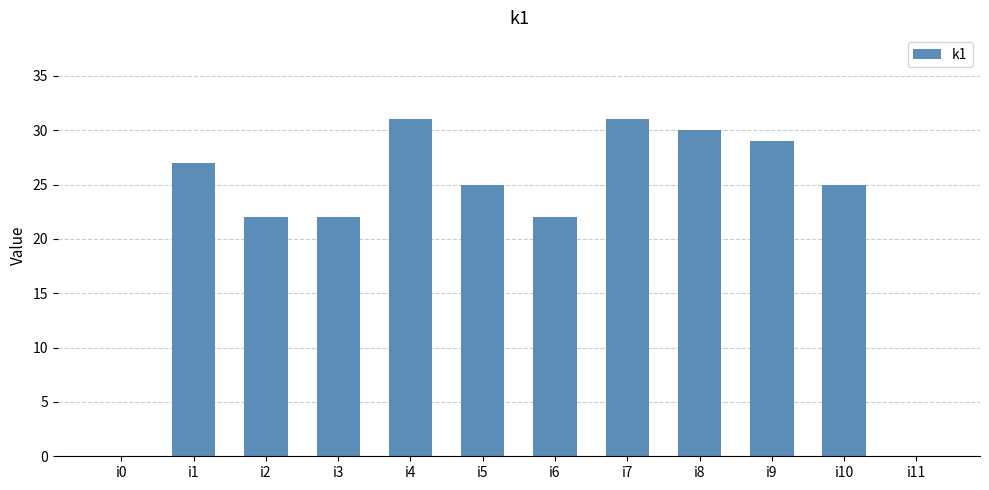

The chart shows a value of 27 at i1. True or false?

True